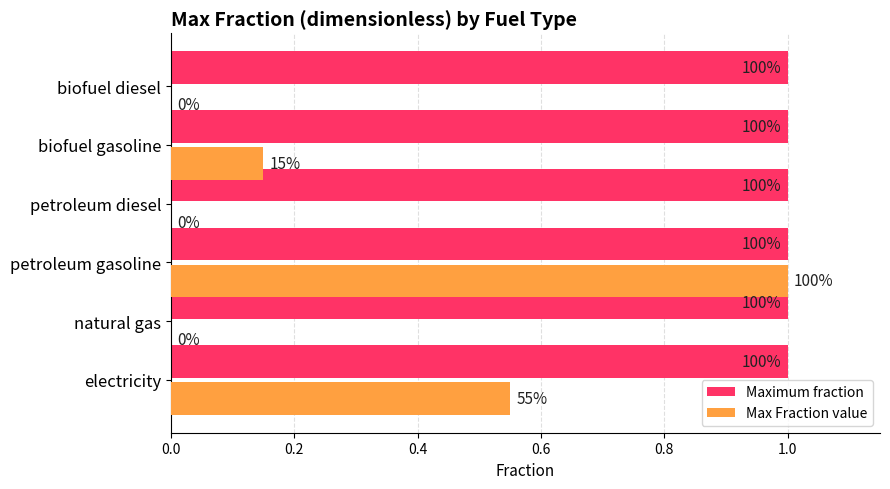

What are all the series names shown in the legend?

Maximum fraction, Max Fraction value